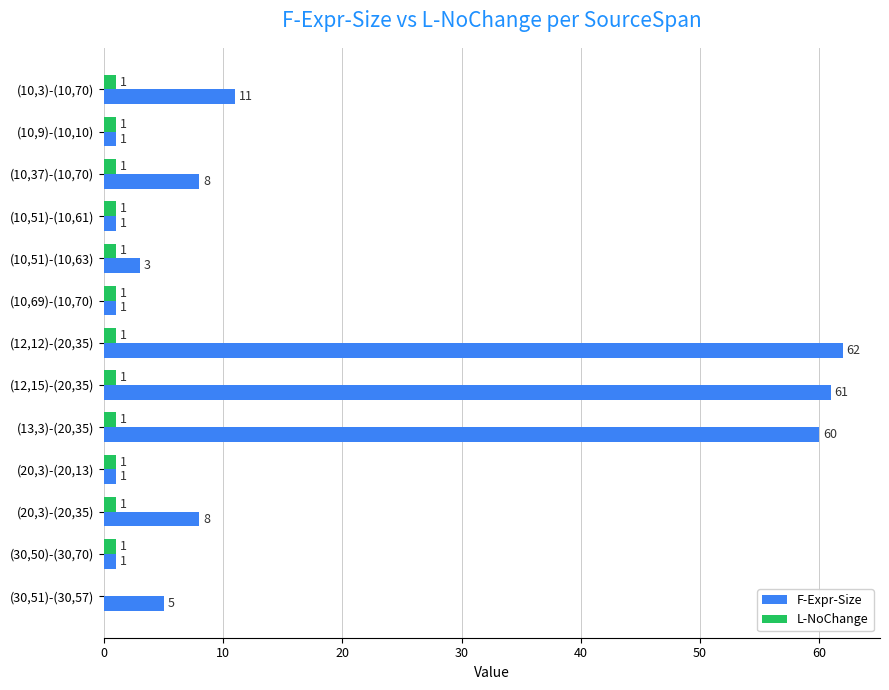

Which series changed the most between (10,37)-(10,70) and (20,3)-(20,13)?

F-Expr-Size